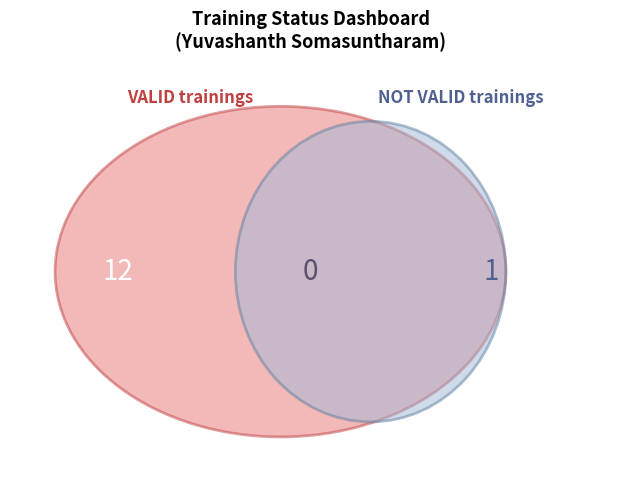

To the nearest percent, what portion does NOT VALID represent?

8%